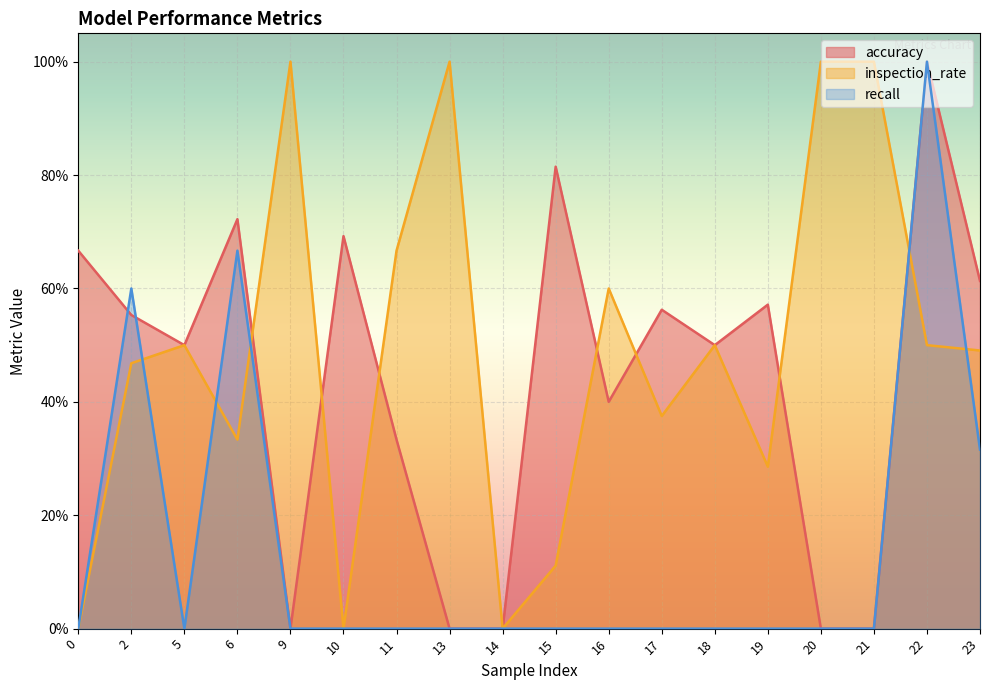

How many recall values are between 0 and 1?

18